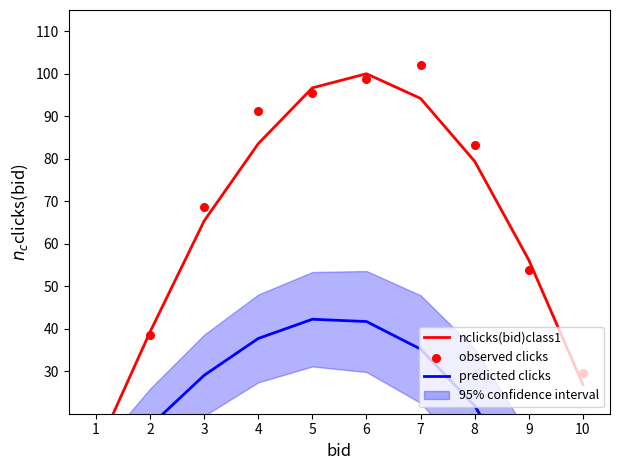

What is the total value across all series at 6?

240.5